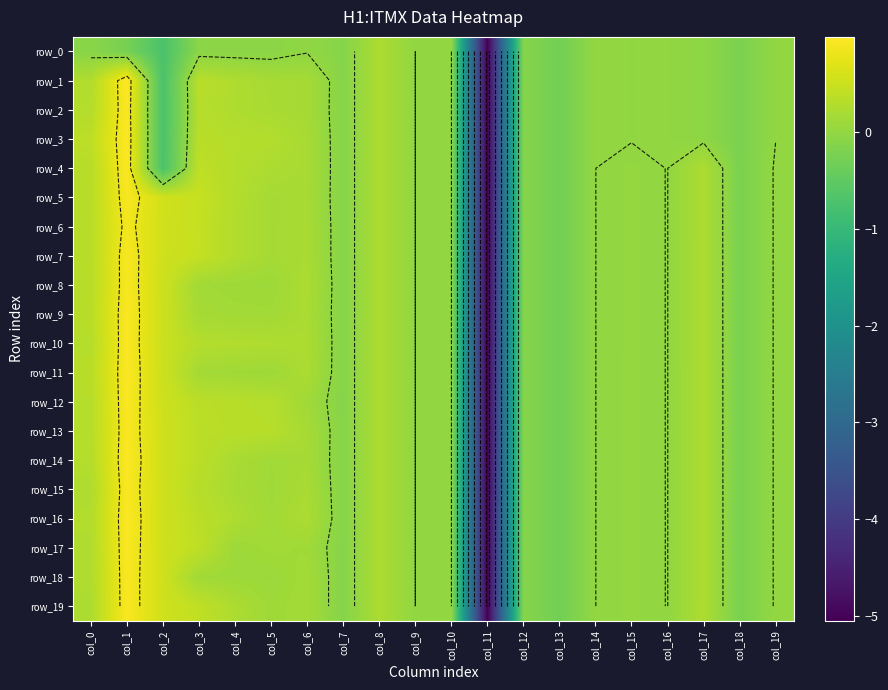

What is the approximate value of row_9 at col_3?

0.2